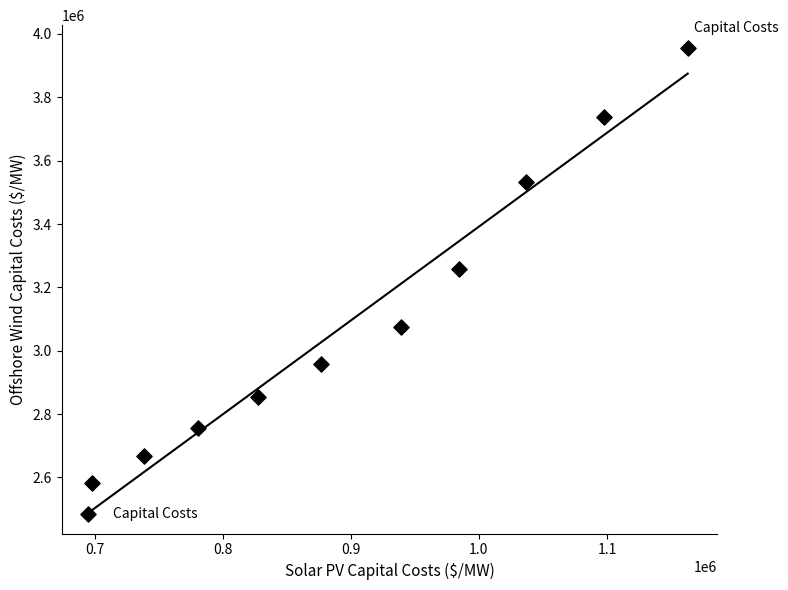

What is the range of Y values (max minus min)?

1371630